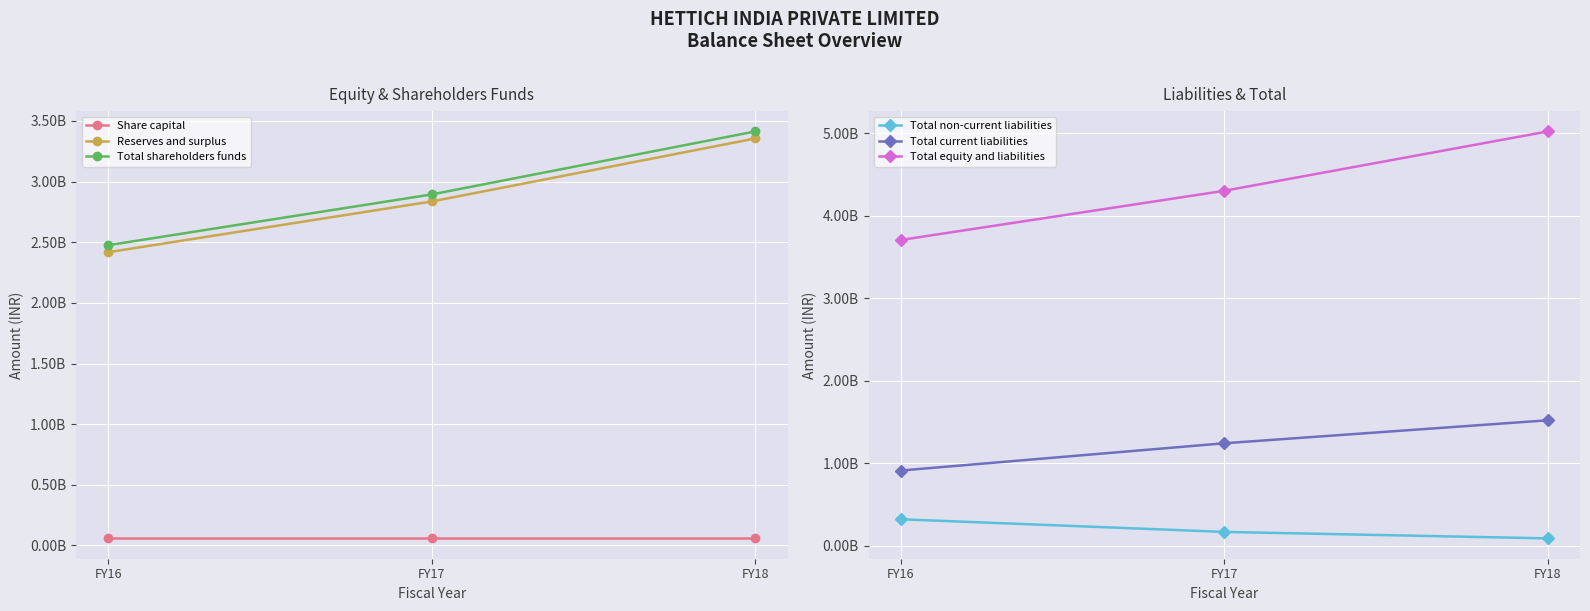

At FY18, list the series in order from largest to smallest.

Total equity and liabilities, Total shareholders funds, Reserves and surplus, Total current liabilities, Total non-current liabilities, Share capital